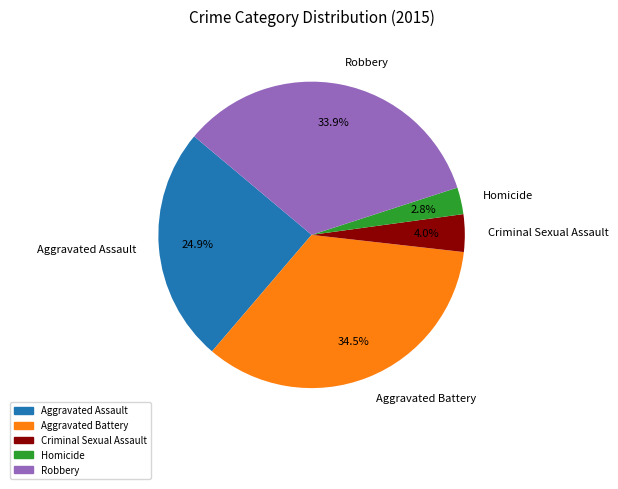

Between Aggravated Assault and Homicide, which is larger?

Aggravated Assault